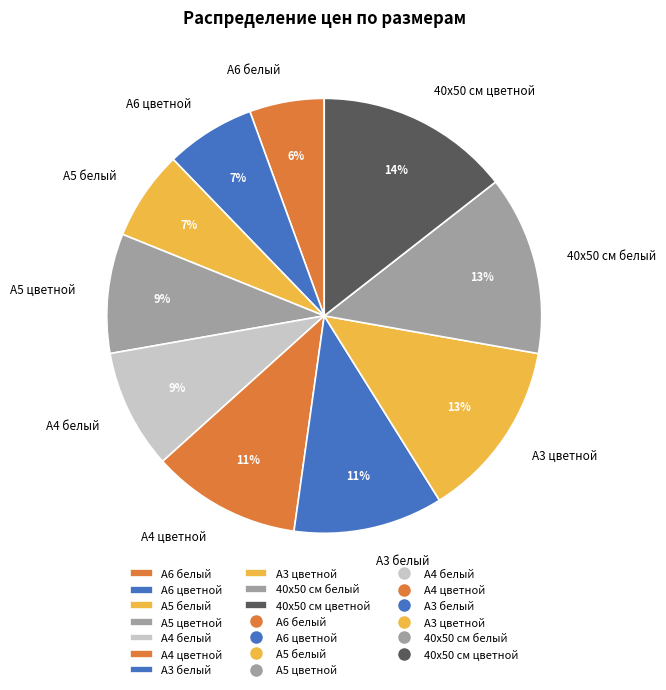

To the nearest percent, what percentage of the pie is А3 цветной?

13%